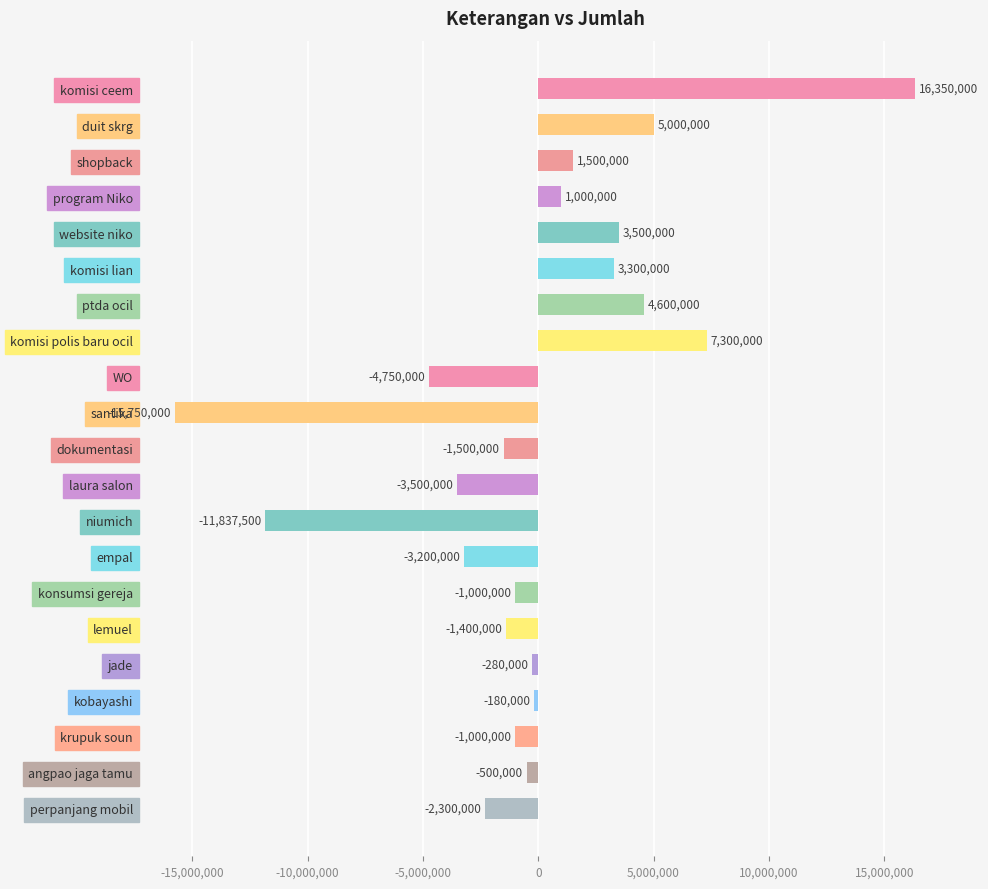

Count the number of data series in this chart.

1